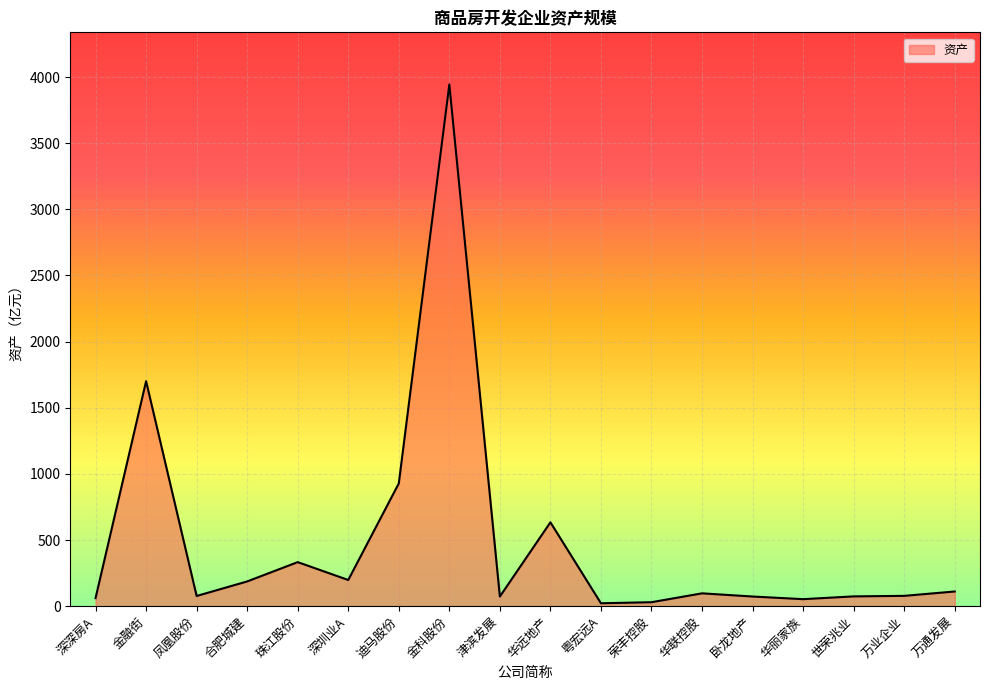

At which label is the value closest to 1983?

金融街